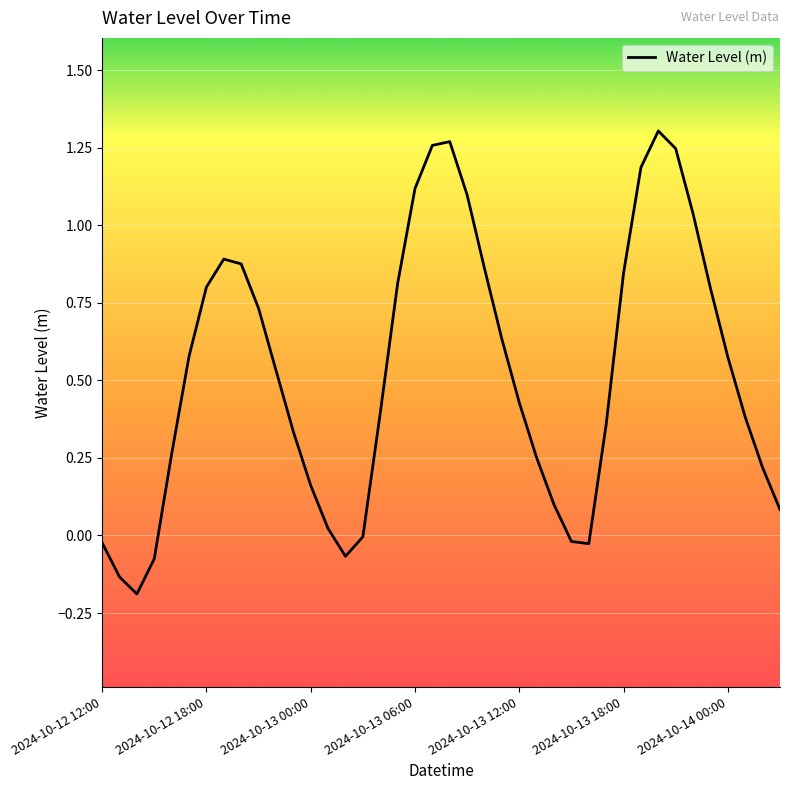

True or false: the data shows 1.1 at 2024-10-13 06:00.

True